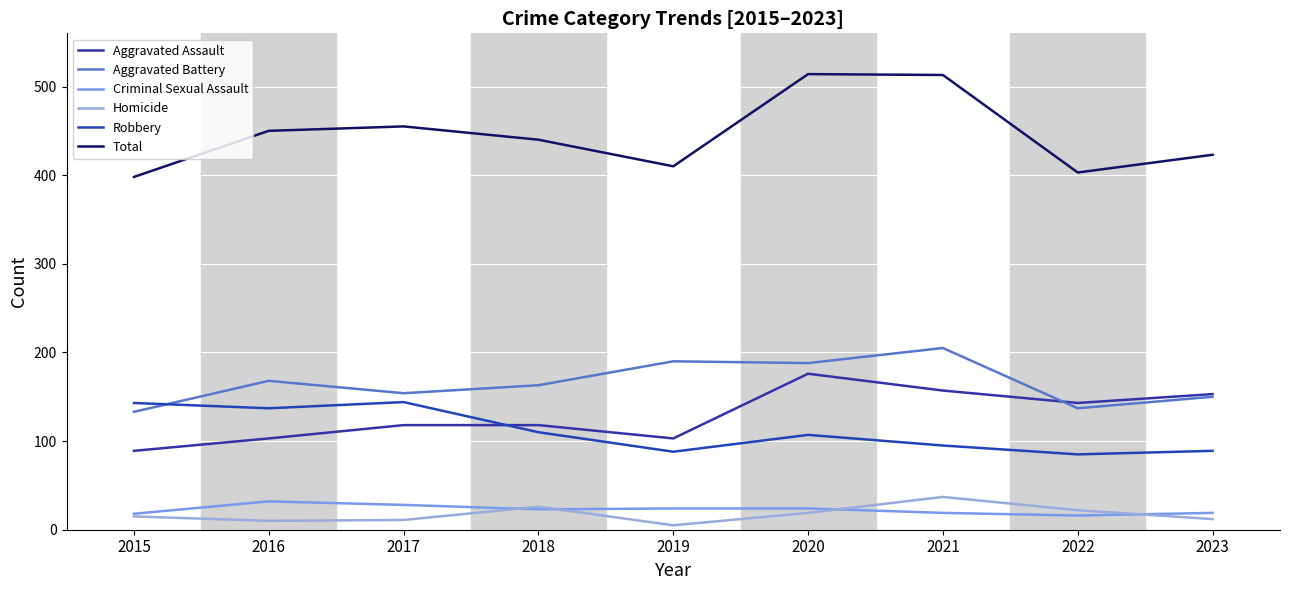

What is the lowest value of the Aggravated Assault series?

89